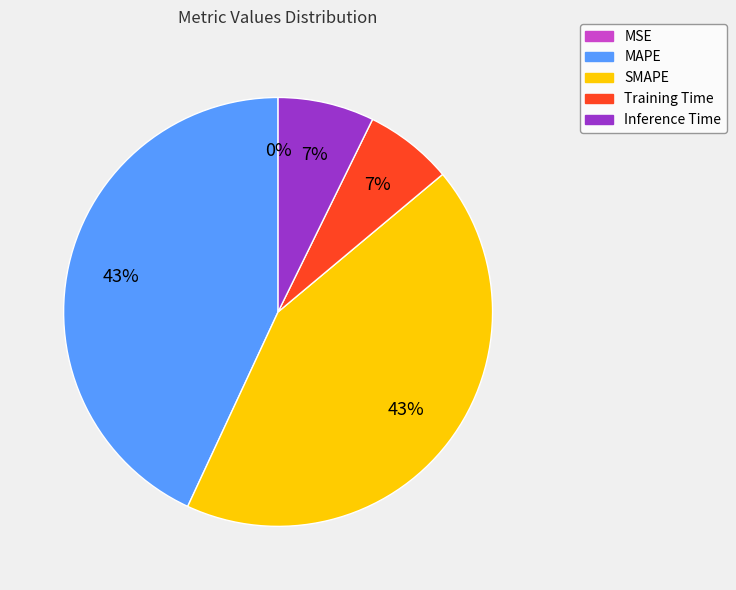

To the nearest percent, what is the combined percentage of MAPE and Training Time?

50%